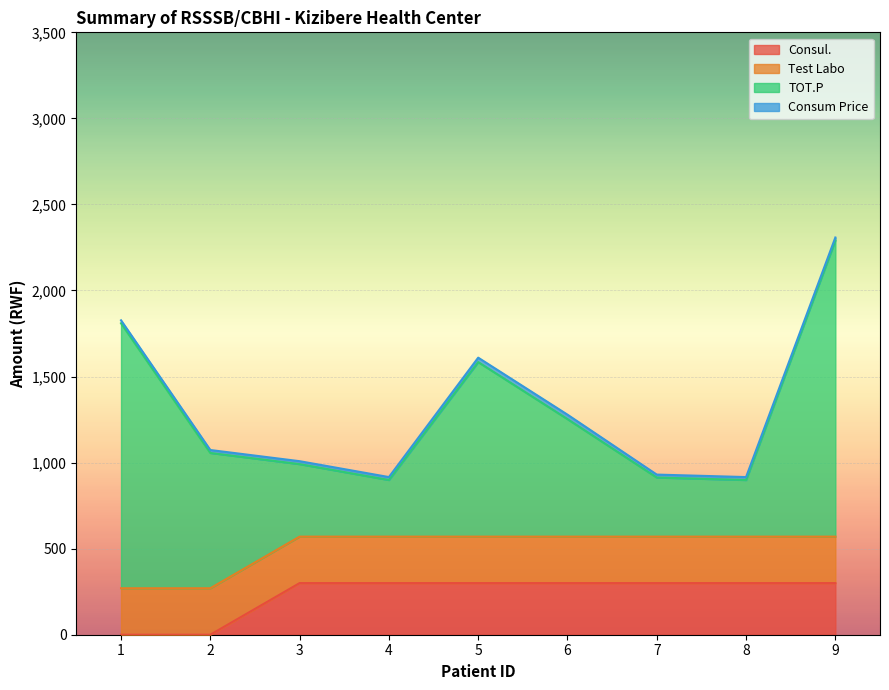

At which label is Consul. closest to 150?

1